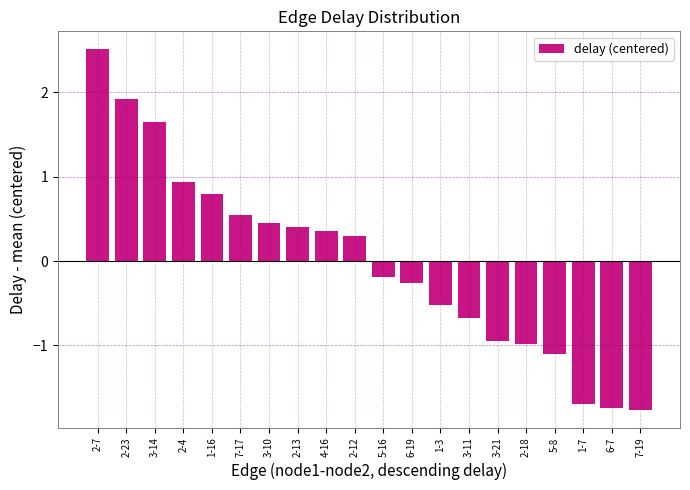

The chart shows a value of 0.8 at 7-17. True or false?

False